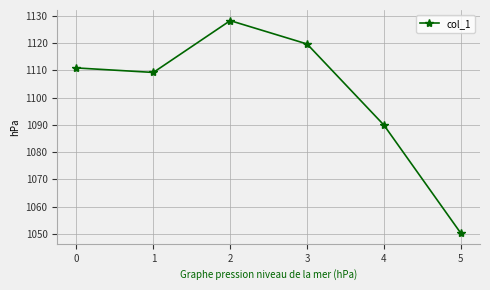

List the labels in order of value, smallest first.

5, 4, 1, 0, 3, 2